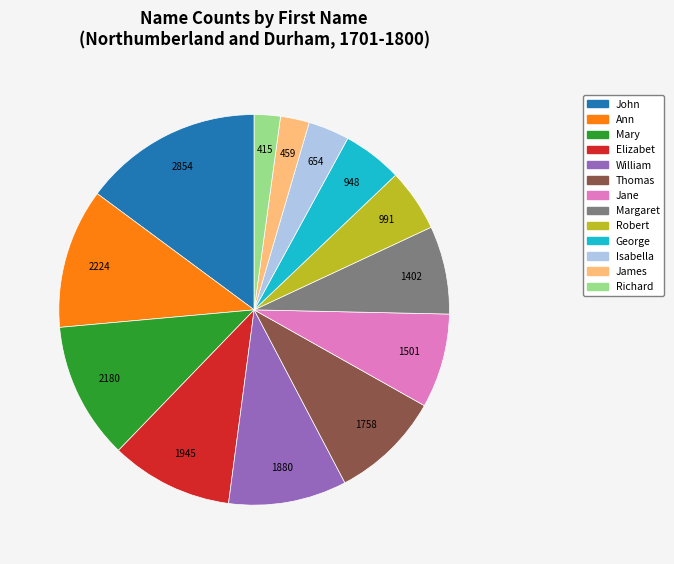

What is the ratio of the value at William to the value at Margaret?

1.3